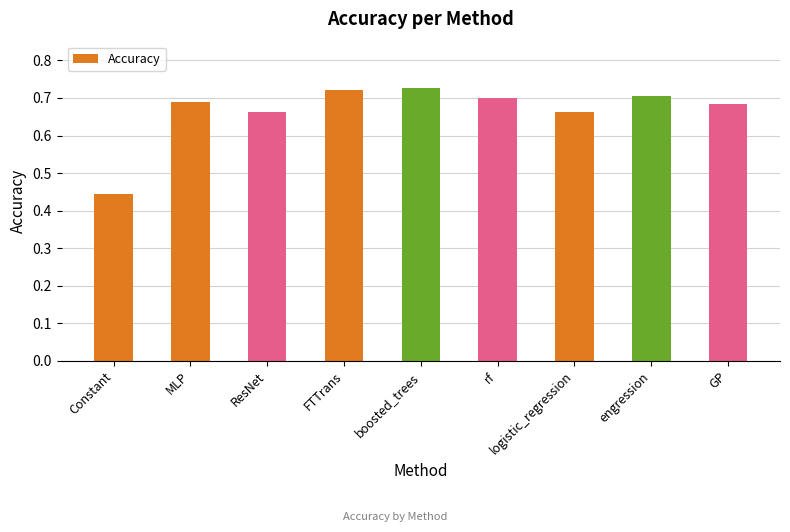

What position from the right is MLP?

8